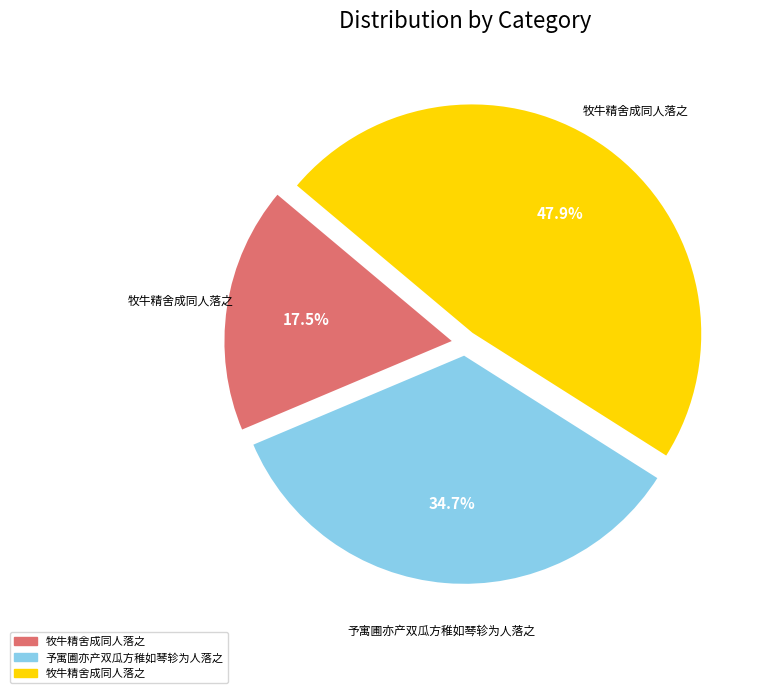

Is there a majority slice in this chart?

No